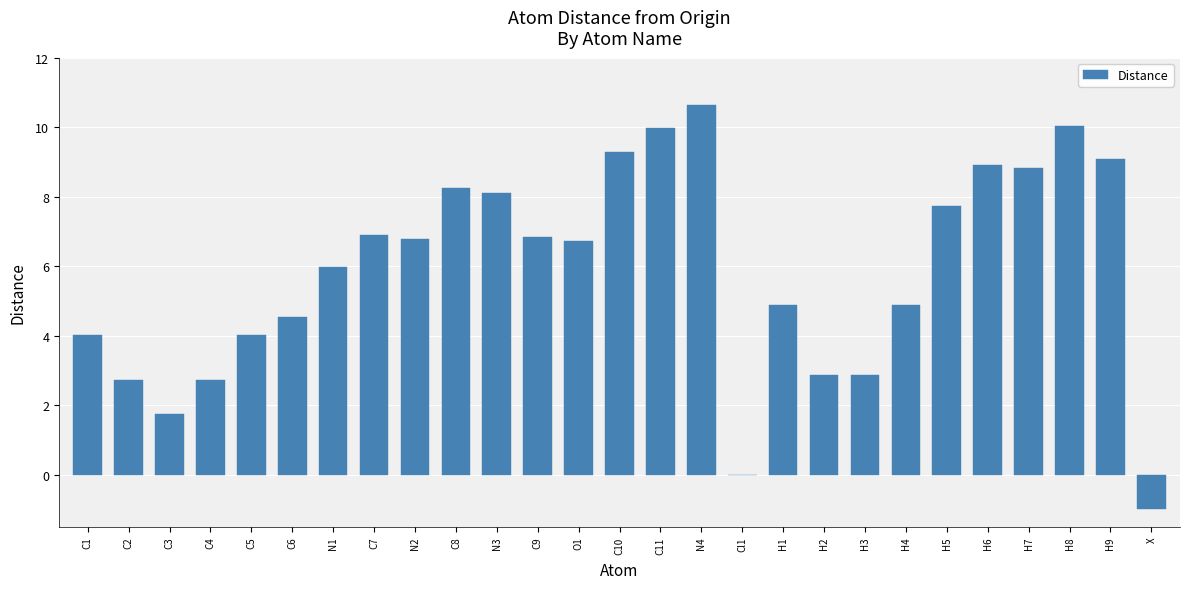

What is the ratio of the value at C6 to the value at H9?

0.5